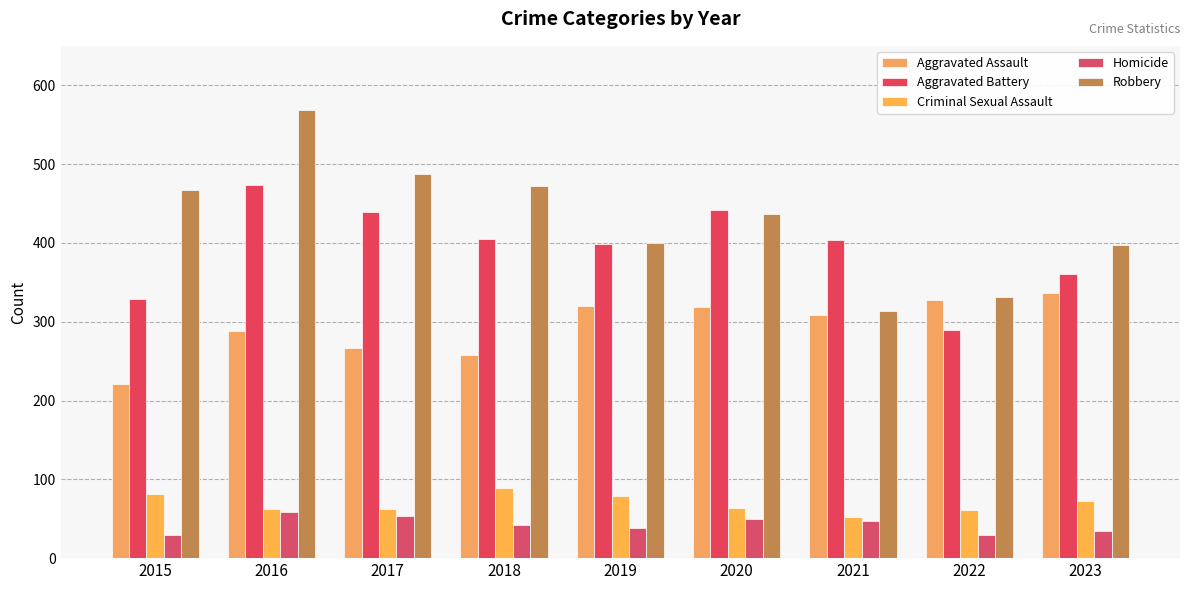

What is the sum of the Aggravated Assault values at 2022 and 2017?

593